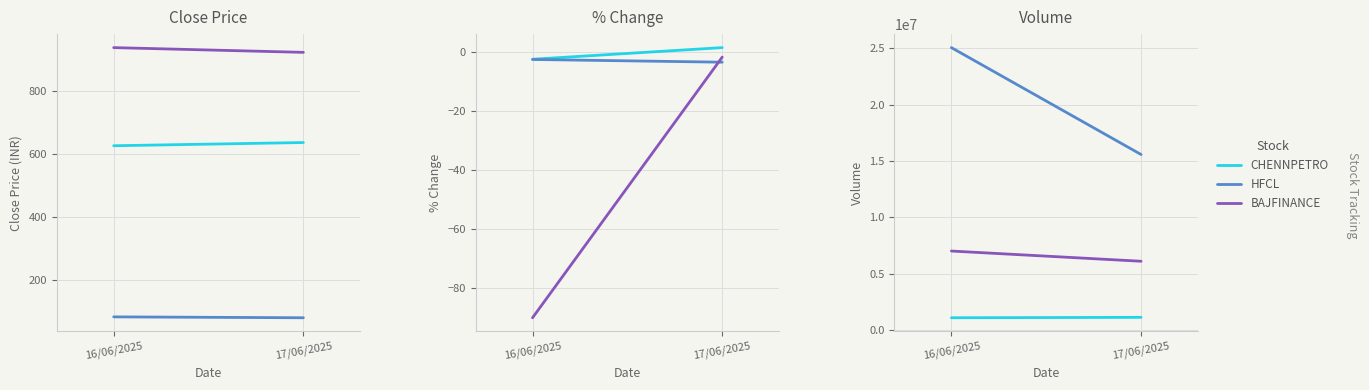

What are all the series names shown in the legend?

CHENNPETRO, HFCL, BAJFINANCE